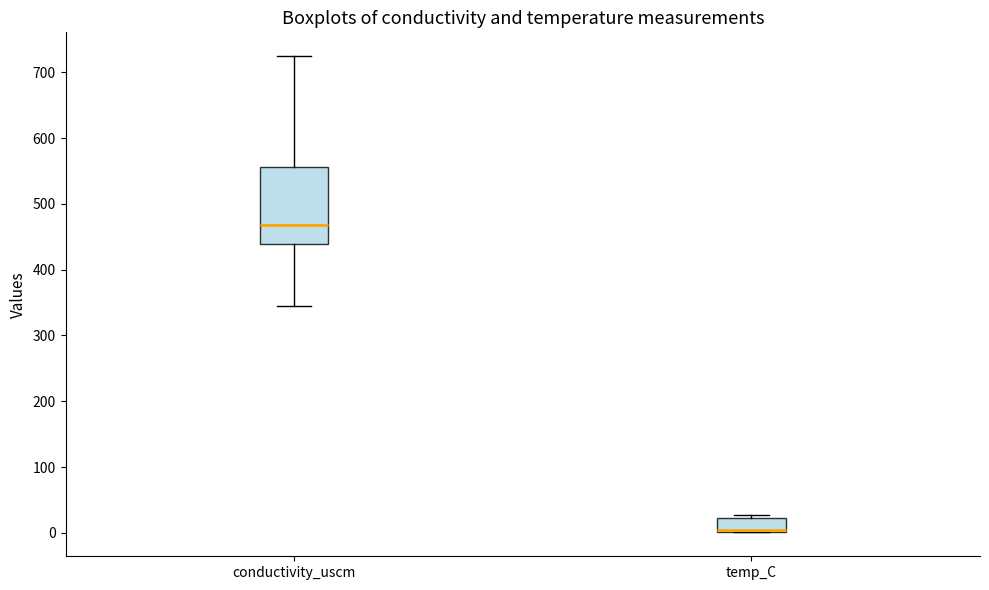

Where does the median line of the box for conductivity_uscm sit on the y-axis? The values are not printed on the chart, so give them approximately, as read against the axis.

470